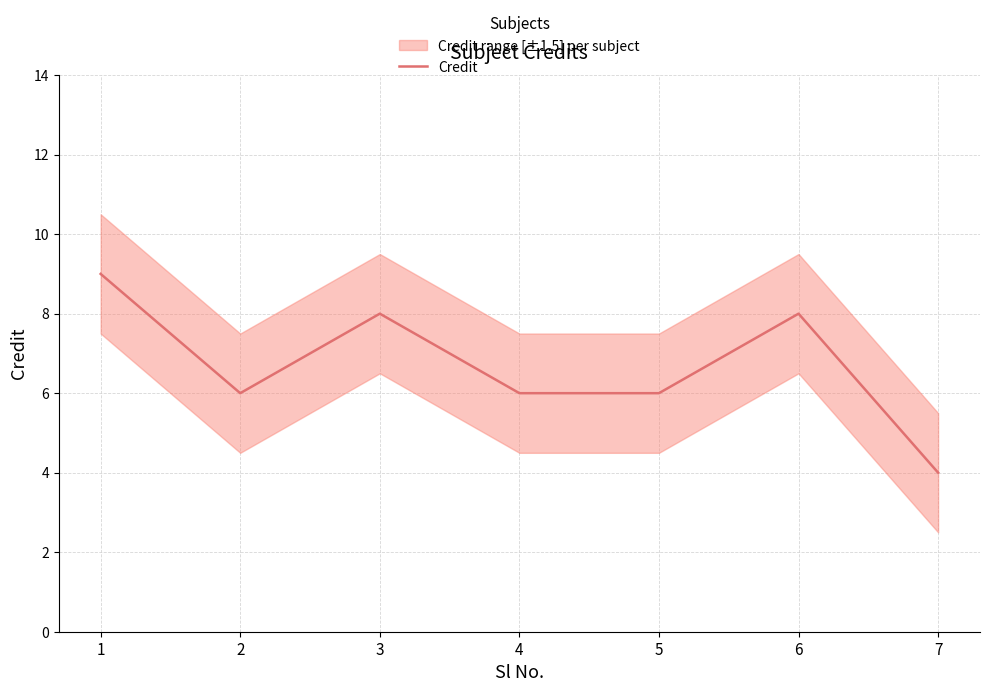

True or false: the data has more than 1 interior local peaks.

True